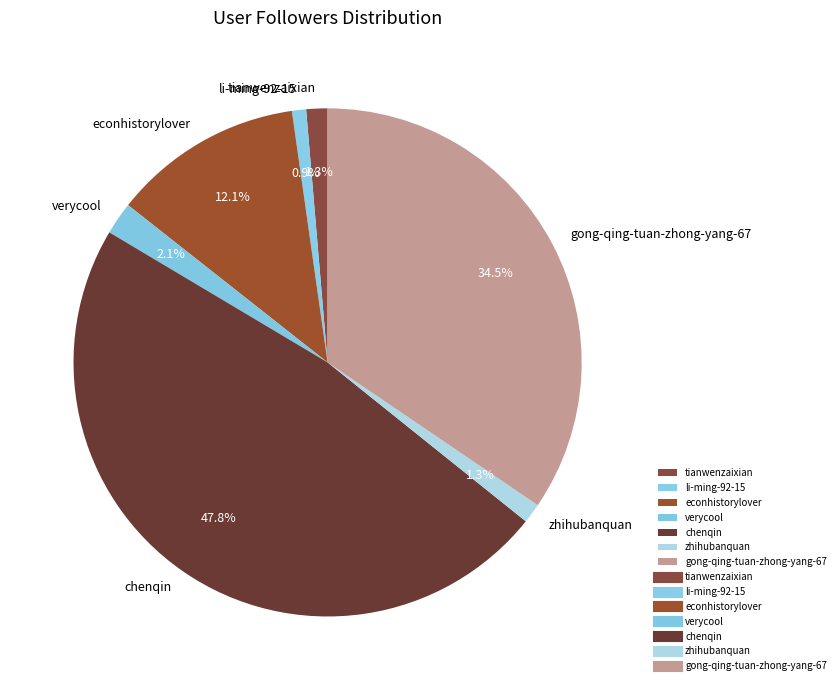

Is there a majority slice in this chart?

No